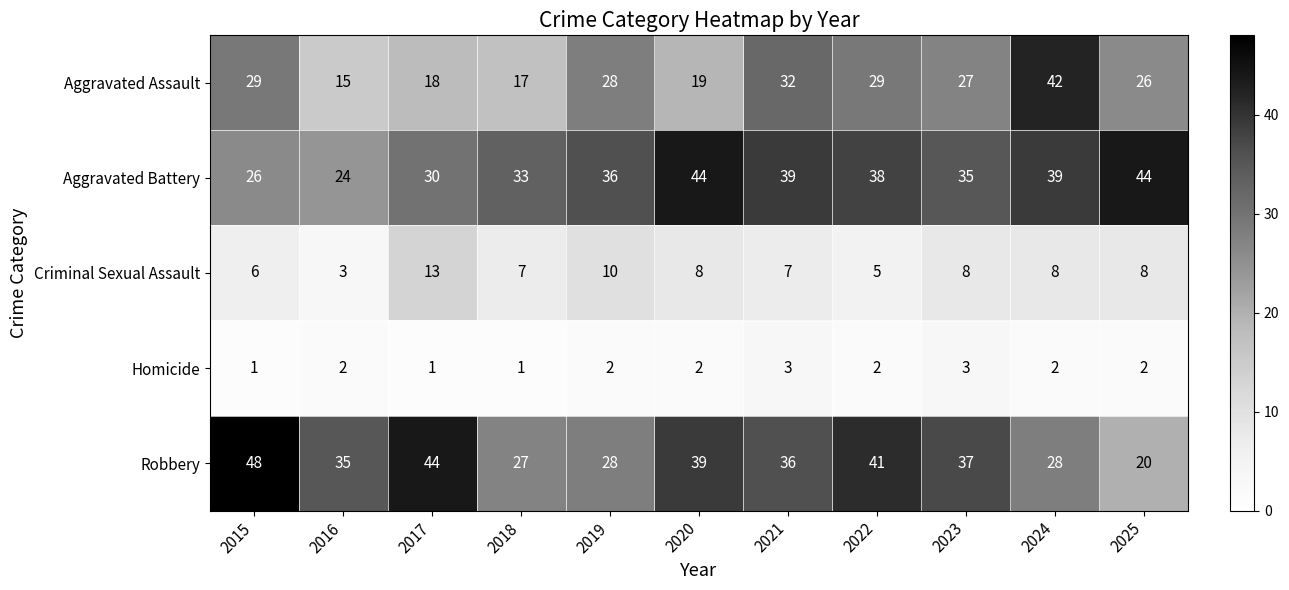

At which label does Aggravated Assault first exceed 27?

2015